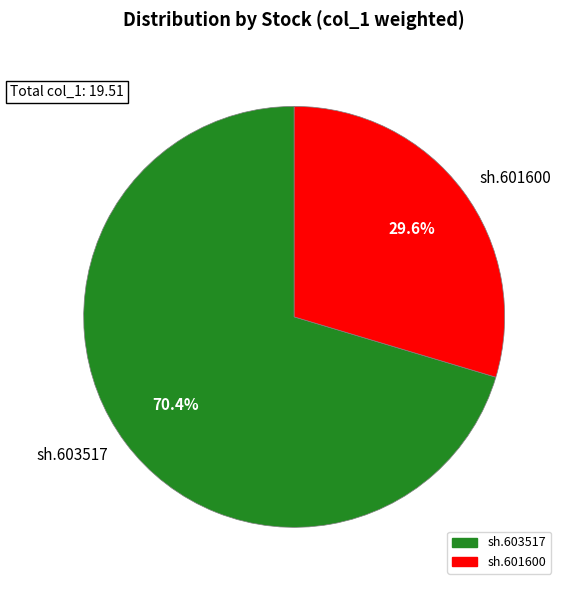

How many slices are in this pie chart?

2